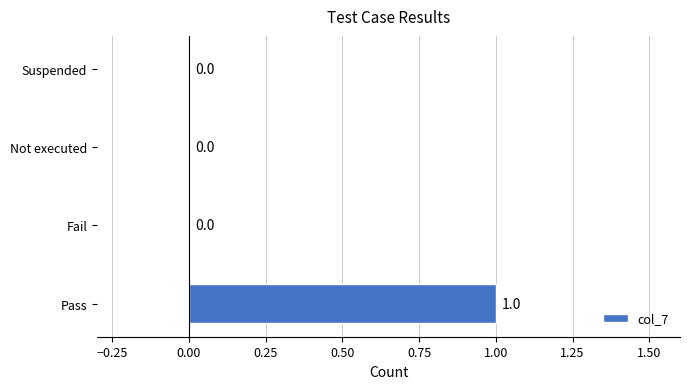

How many data points are above 0?

1